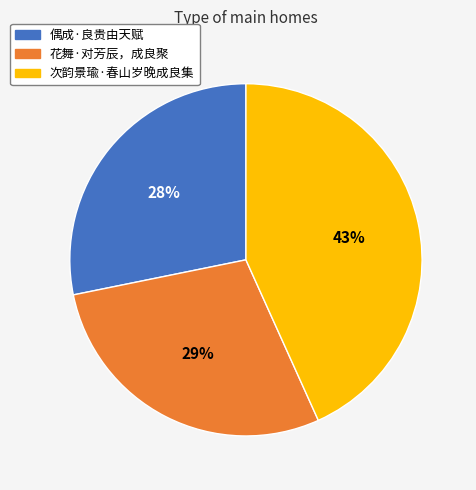

To the nearest percent, what is the difference between the 次韵景瑜·春山岁晚成良集 and 偶成·良贵由天赋 slice percentages?

15%